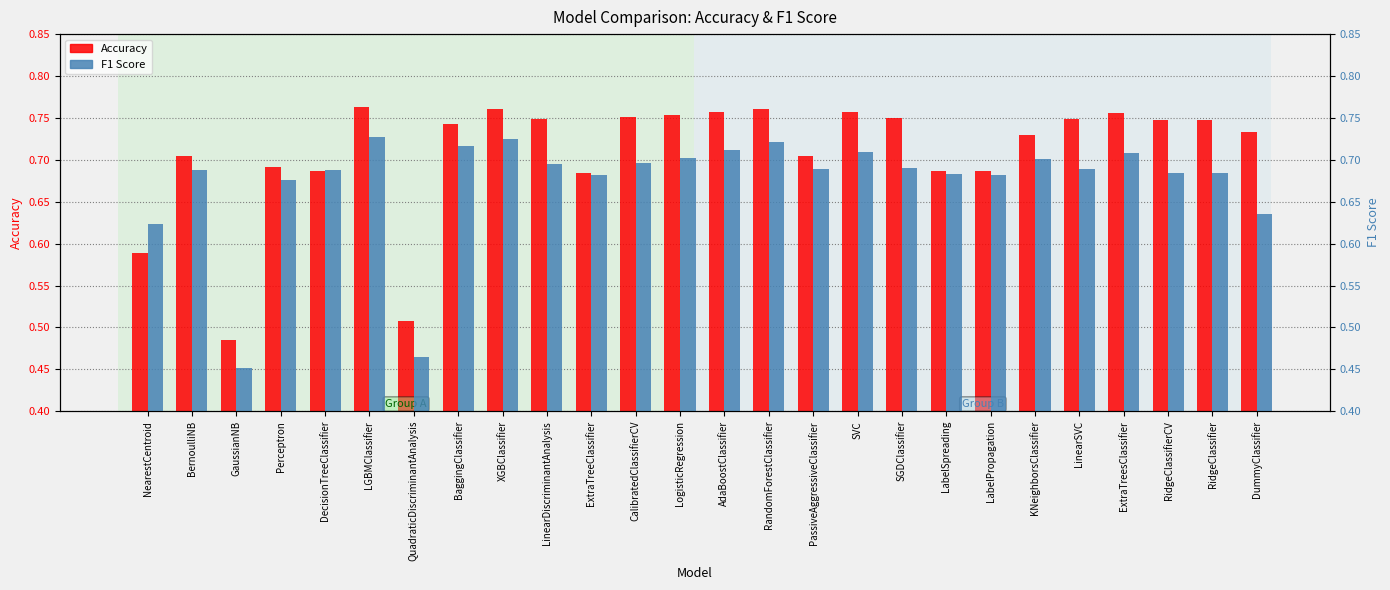

Reading right to left, list all the values displayed in this chart.

Accuracy: DummyClassifier=0.7	RidgeClassifier=0.7	RidgeClassifierCV=0.7	ExtraTreesClassifier=0.8	LinearSVC=0.7	KNeighborsClassifier=0.7	LabelPropagation=0.7	LabelSpreading=0.7	SGDClassifier=0.7	SVC=0.8	PassiveAggressiveClassifier=0.7	RandomForestClassifier=0.8	AdaBoostClassifier=0.8	LogisticRegression=0.8	CalibratedClassifierCV=0.8	ExtraTreeClassifier=0.7	LinearDiscriminantAnalysis=0.7	XGBClassifier=0.8	BaggingClassifier=0.7	QuadraticDiscriminantAnalysis=0.5	LGBMClassifier=0.8	DecisionTreeClassifier=0.7	Perceptron=0.7	GaussianNB=0.5	BernoulliNB=0.7	NearestCentroid=0.6
F1 Score: DummyClassifier=0.6	RidgeClassifier=0.7	RidgeClassifierCV=0.7	ExtraTreesClassifier=0.7	LinearSVC=0.7	KNeighborsClassifier=0.7	LabelPropagation=0.7	LabelSpreading=0.7	SGDClassifier=0.7	SVC=0.7	PassiveAggressiveClassifier=0.7	RandomForestClassifier=0.7	AdaBoostClassifier=0.7	LogisticRegression=0.7	CalibratedClassifierCV=0.7	ExtraTreeClassifier=0.7	LinearDiscriminantAnalysis=0.7	XGBClassifier=0.7	BaggingClassifier=0.7	QuadraticDiscriminantAnalysis=0.5	LGBMClassifier=0.7	DecisionTreeClassifier=0.7	Perceptron=0.7	GaussianNB=0.5	BernoulliNB=0.7	NearestCentroid=0.6